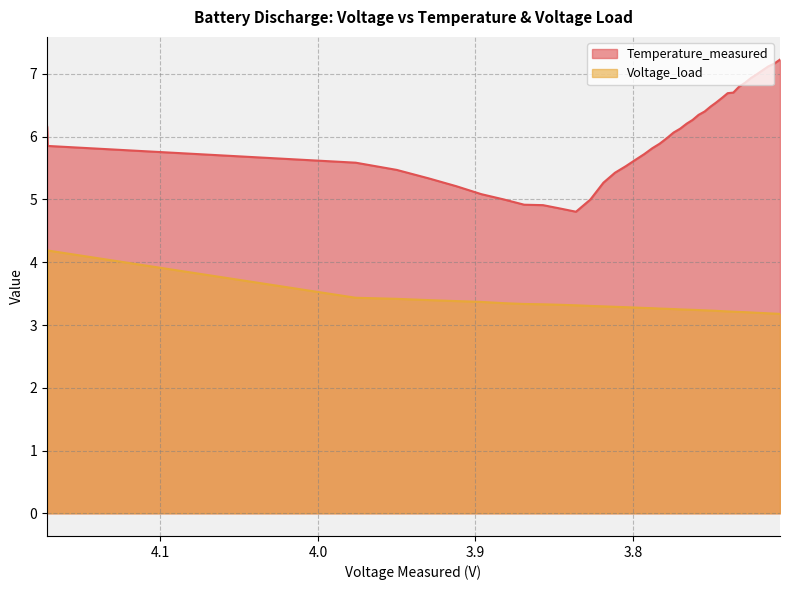

What is the spread (max minus min) of values at 31?

3.5